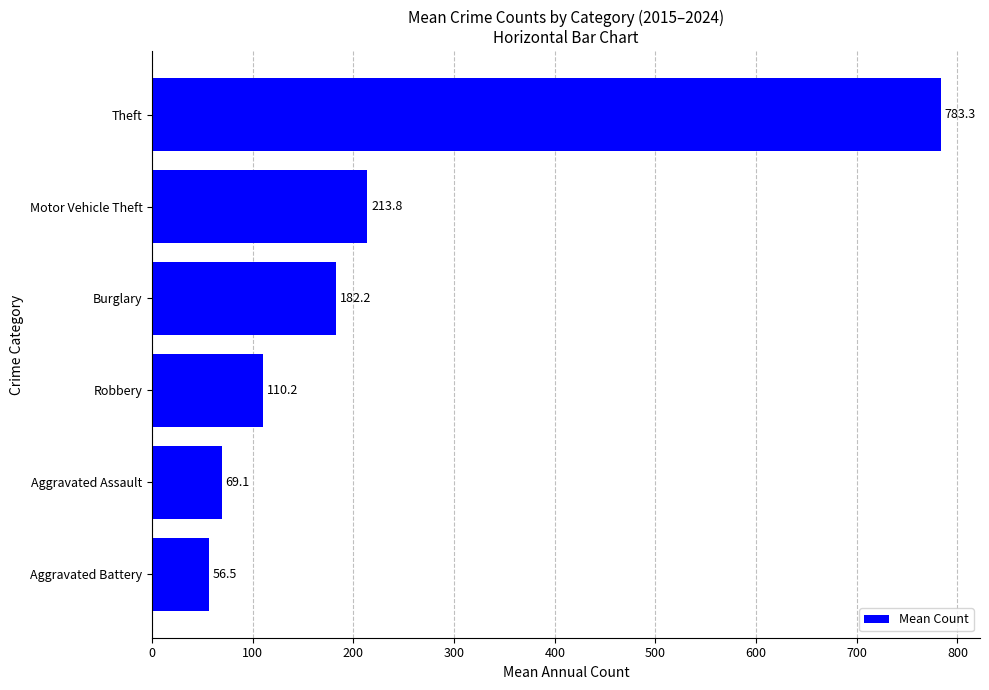

Between Aggravated Battery and Theft, which is larger?

Theft